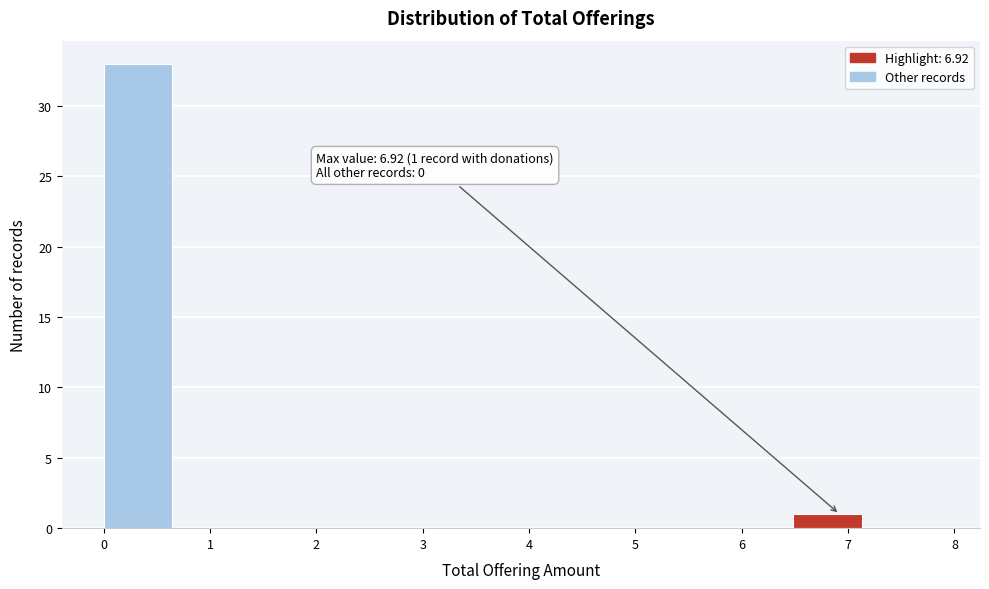

Which range on the x-axis has the tallest bar?

0.00 to 0.72